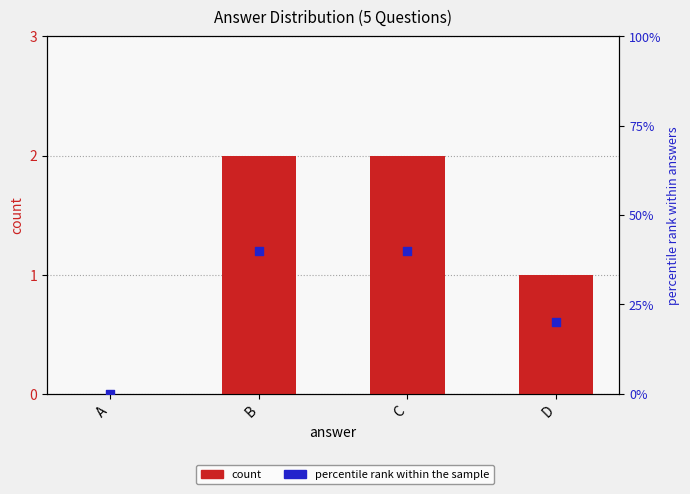

What is the total value across all series at C?

42